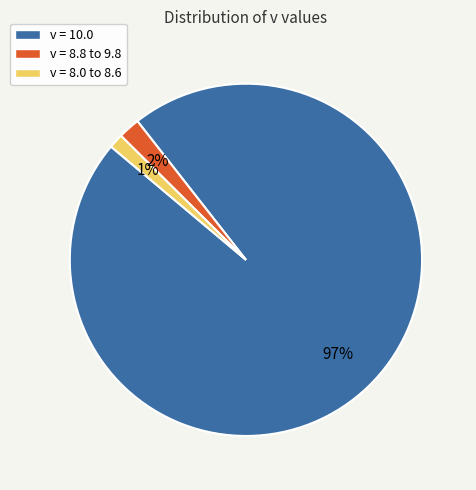

To the nearest percent, what is the average slice percentage?

33%